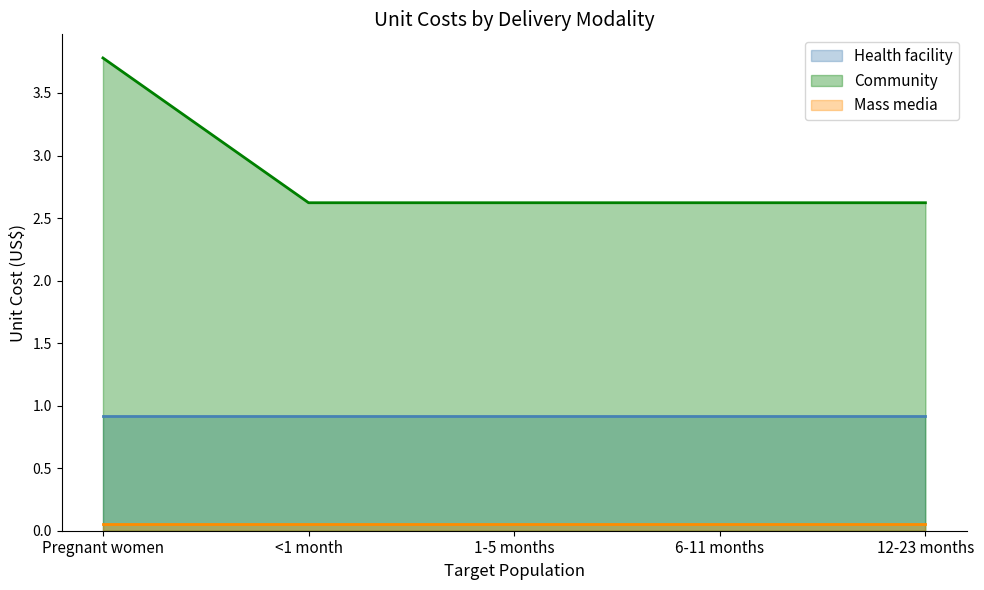

What is the maximum value for Community?

3.8